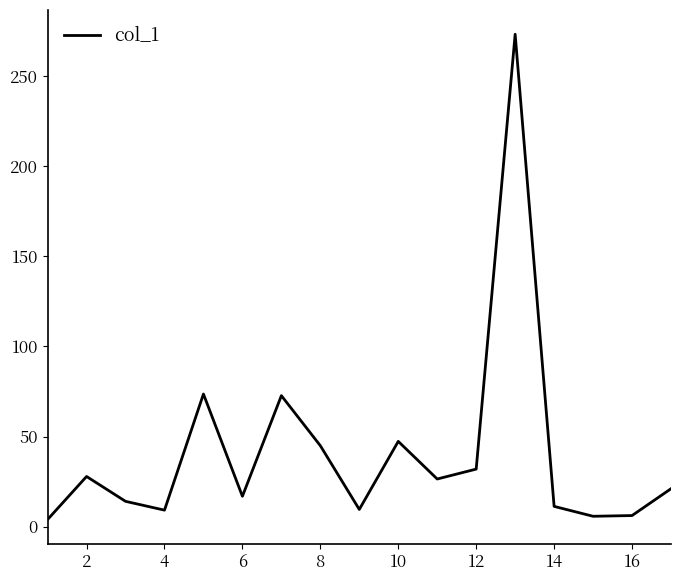

What is the difference between the maximum and minimum values?

269.5